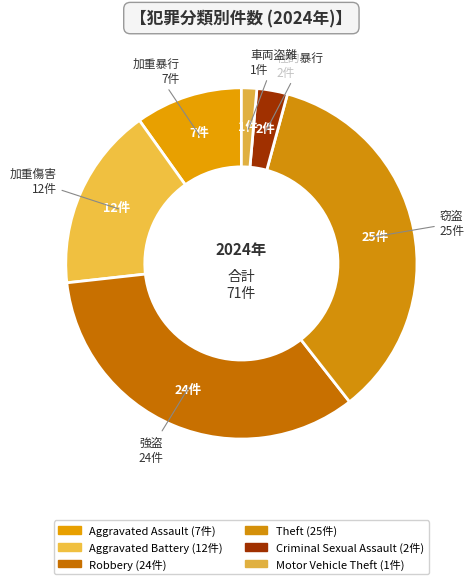

Count the number of slices in the pie.

6